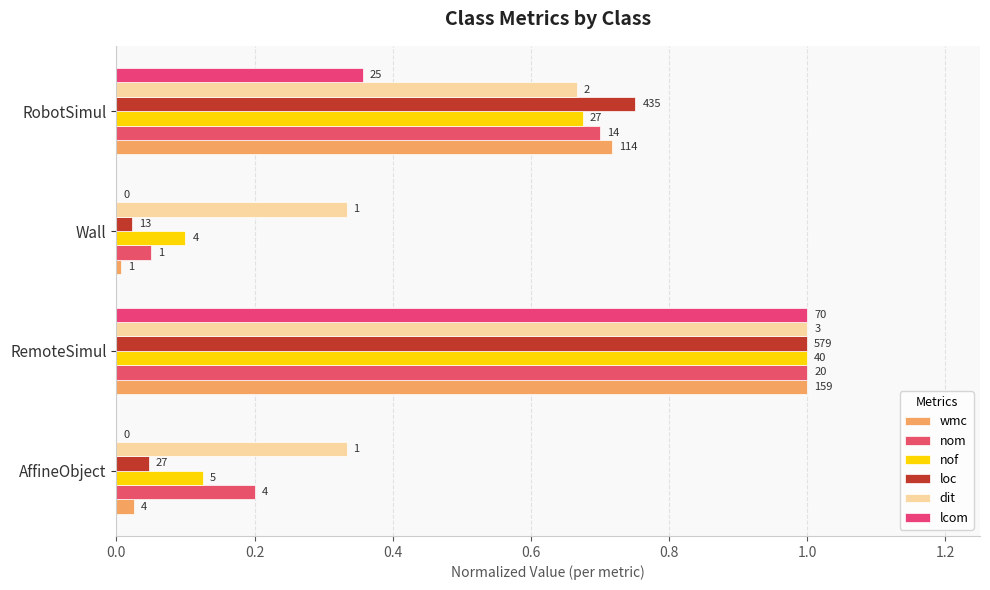

What is the difference between the second highest and minimum values in the dit series?

0.3